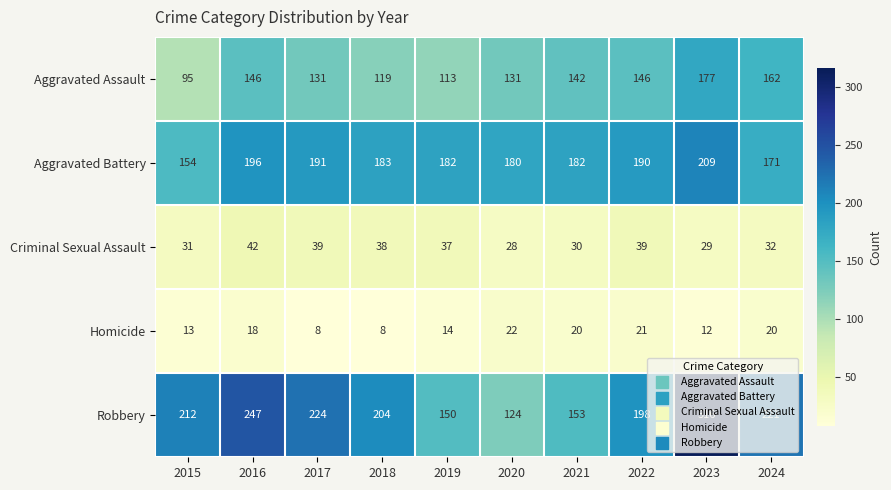

How many series are shown in this chart?

5